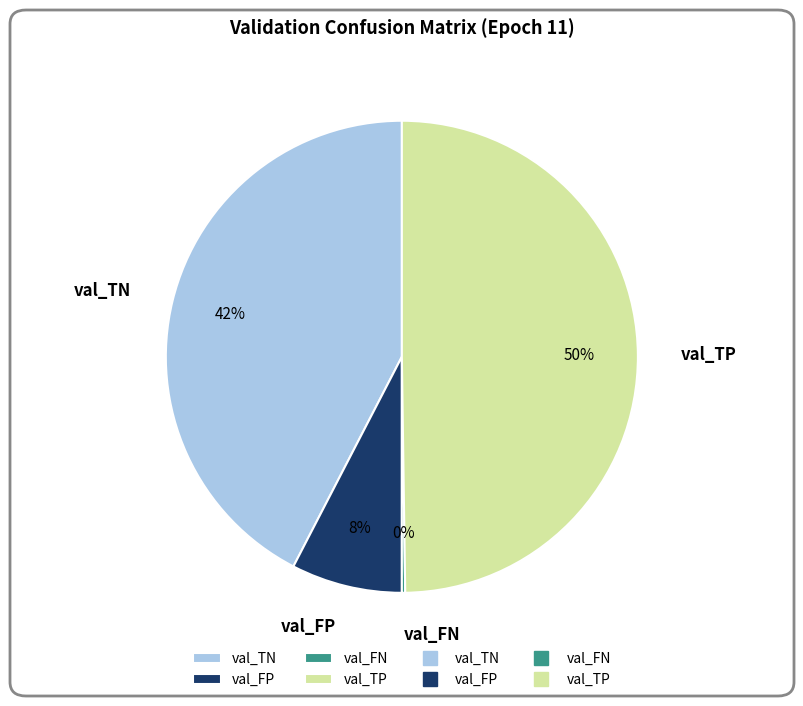

To the nearest percent, what is the combined percentage of val_TN and val_FP?

50%